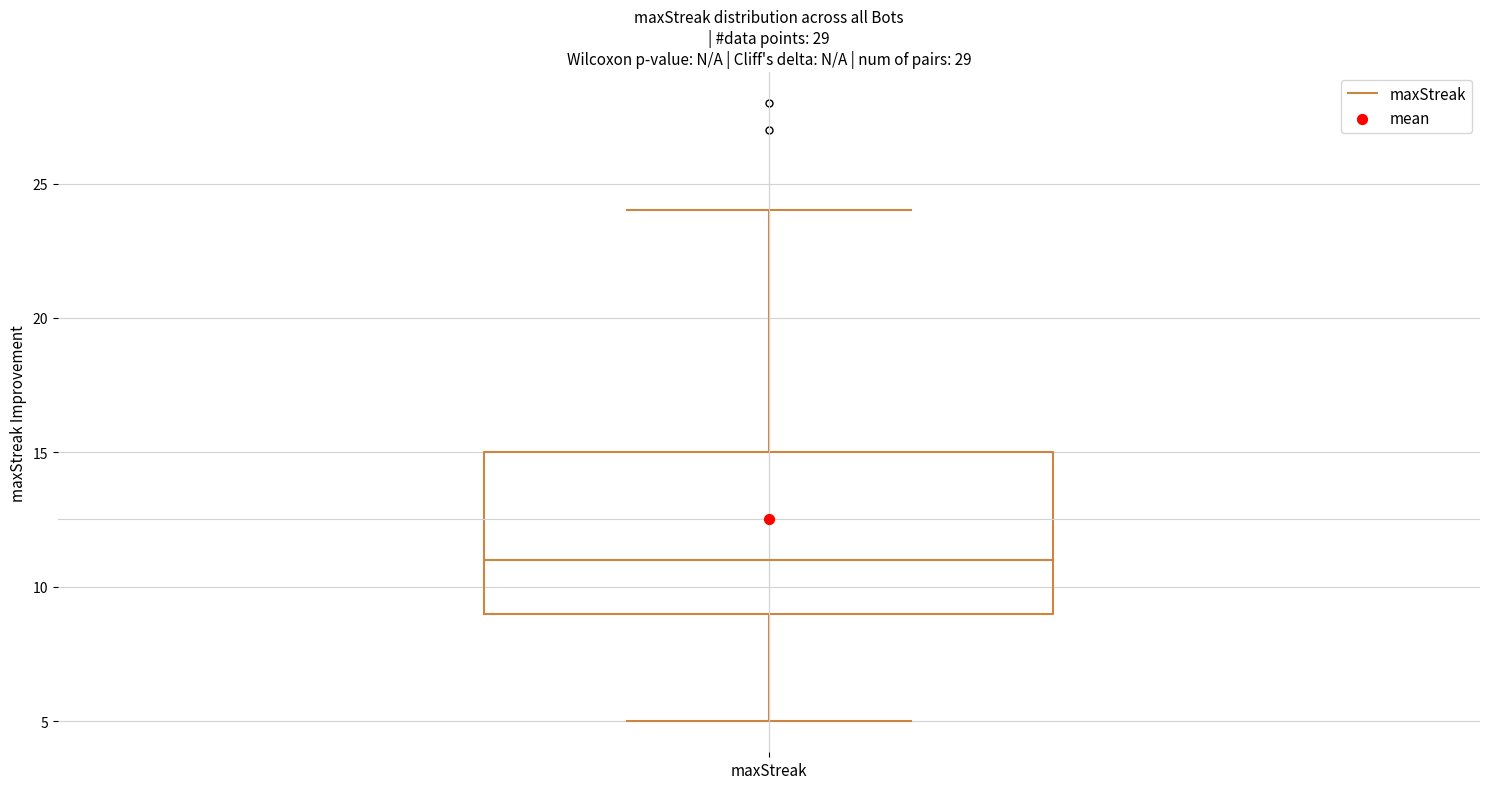

Where does the upper whisker of the box for maxStreak end on the y-axis? The values are not printed on the chart, so give them approximately, as read against the axis.

24